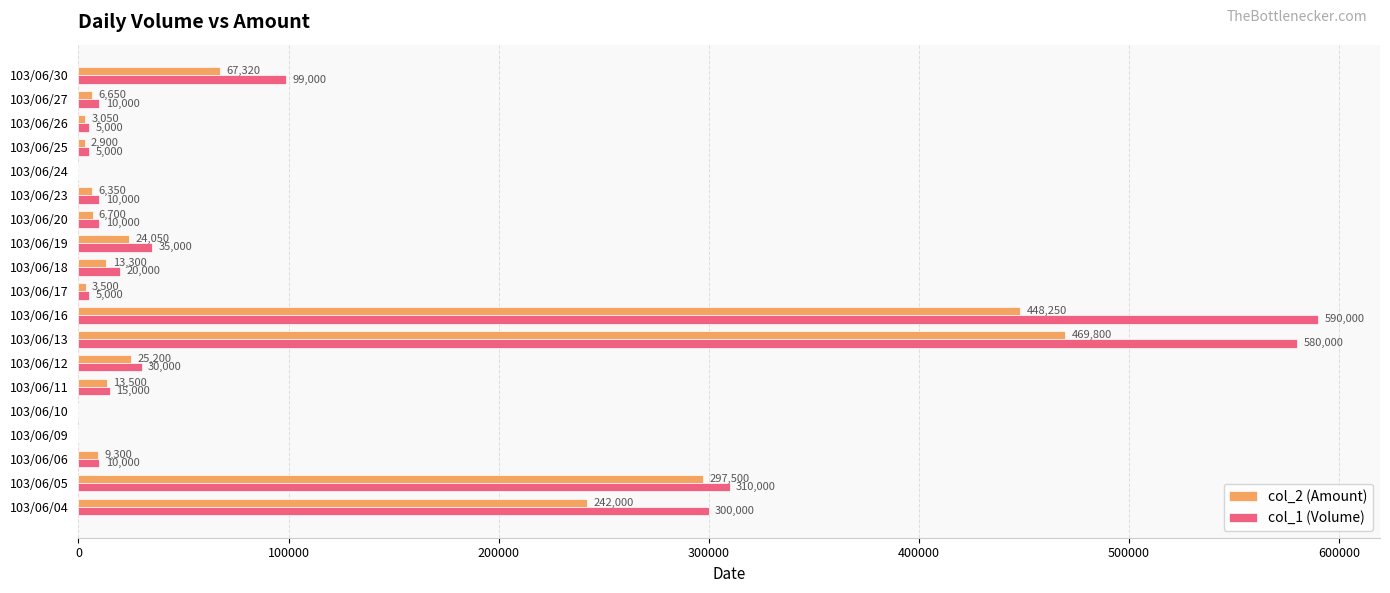

Is it true that col_1 (Volume) equals 0 at 103/06/09?

True